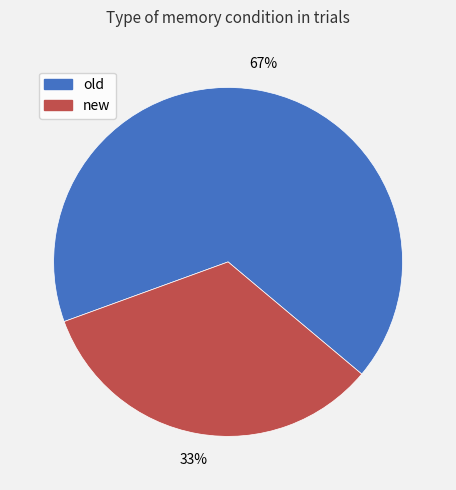

To the nearest percent, what percentage of the pie is old?

67%